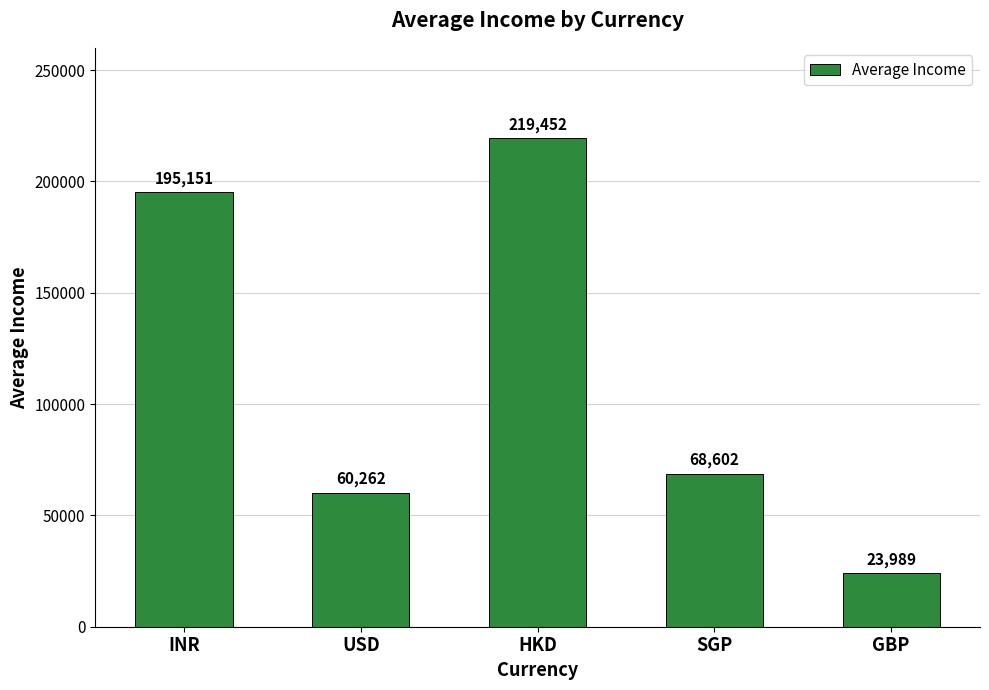

Is it true that the value at INR is 341703?

False